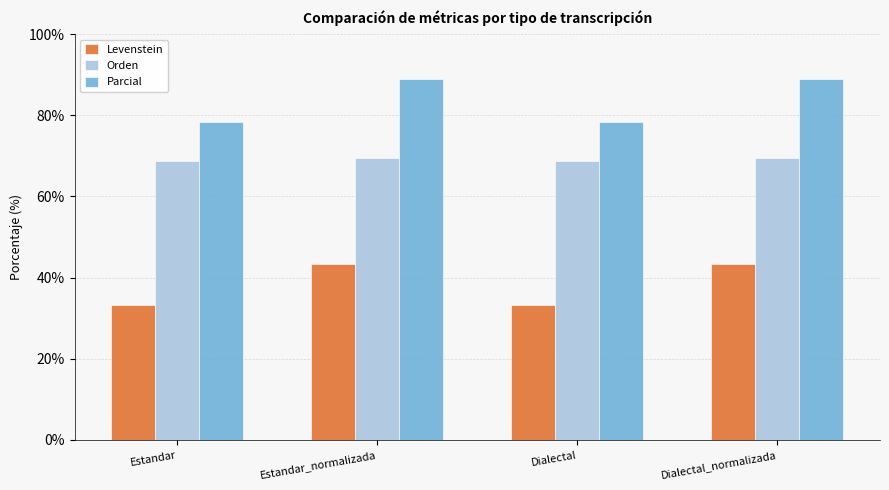

The value of Parcial at Dialectal is 78.4. True or false?

True